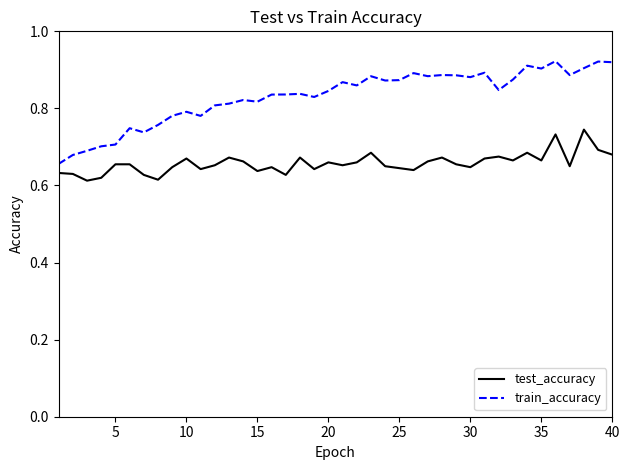

True or false: train_accuracy and test_accuracy cross at least once.

False